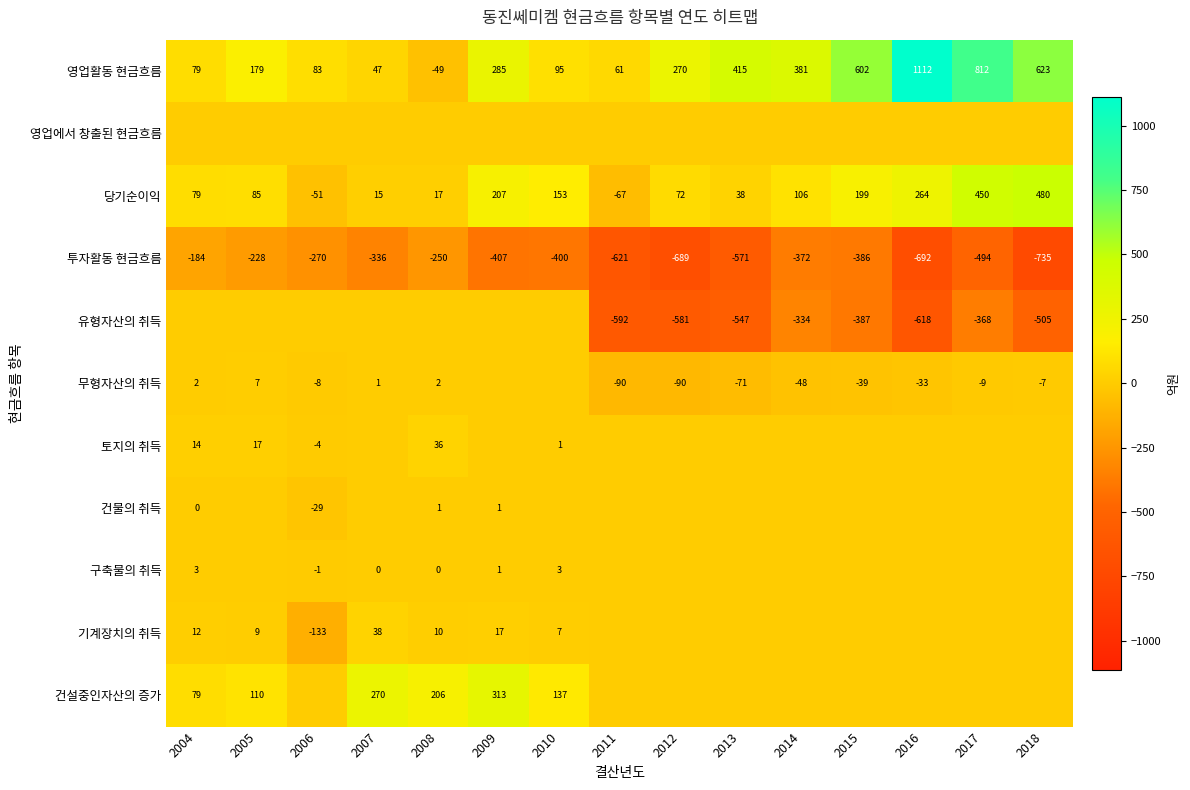

Which has a higher value, 2006 or 2017?

2017